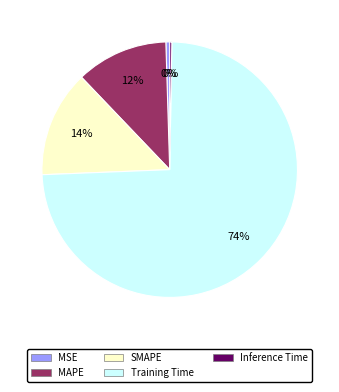

To the nearest percent, what is the difference between the largest and smallest slice percentages?

74%